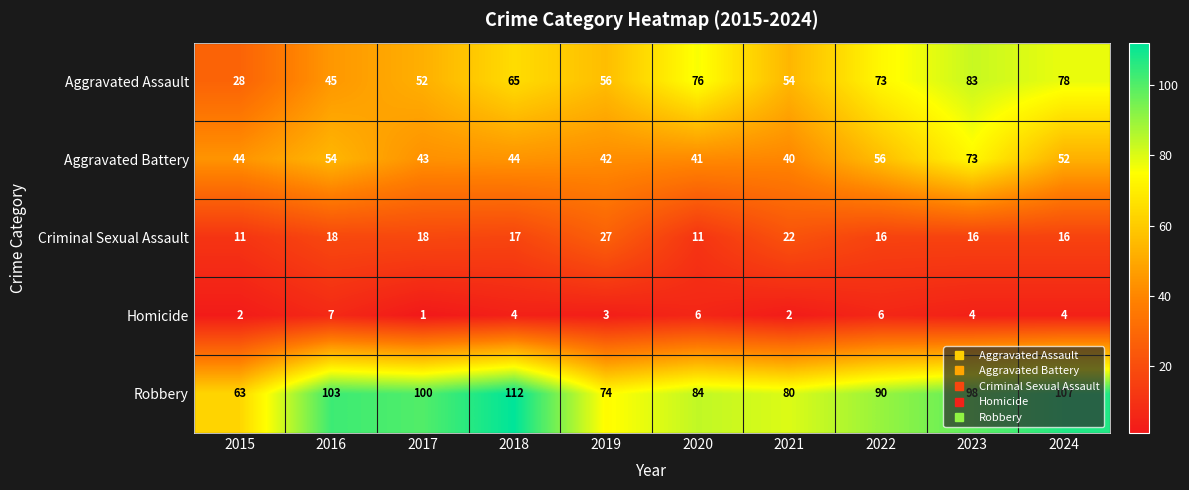

Read the Aggravated Battery value at 2021, to the nearest 5.

40